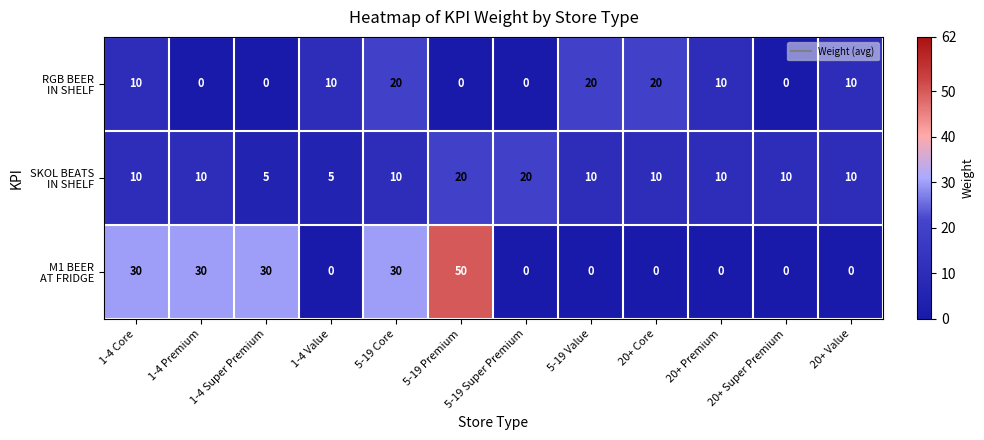

Which label corresponds to the largest value in the chart?

5-19 Premium